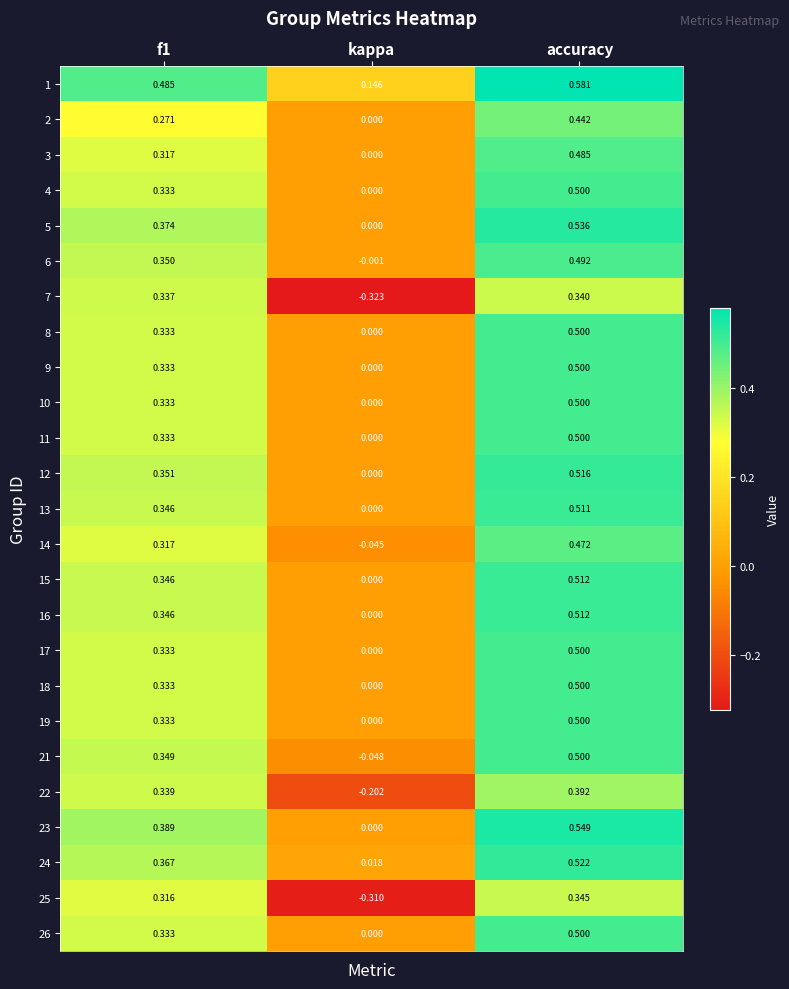

At which label does 4 reach its peak?

accuracy